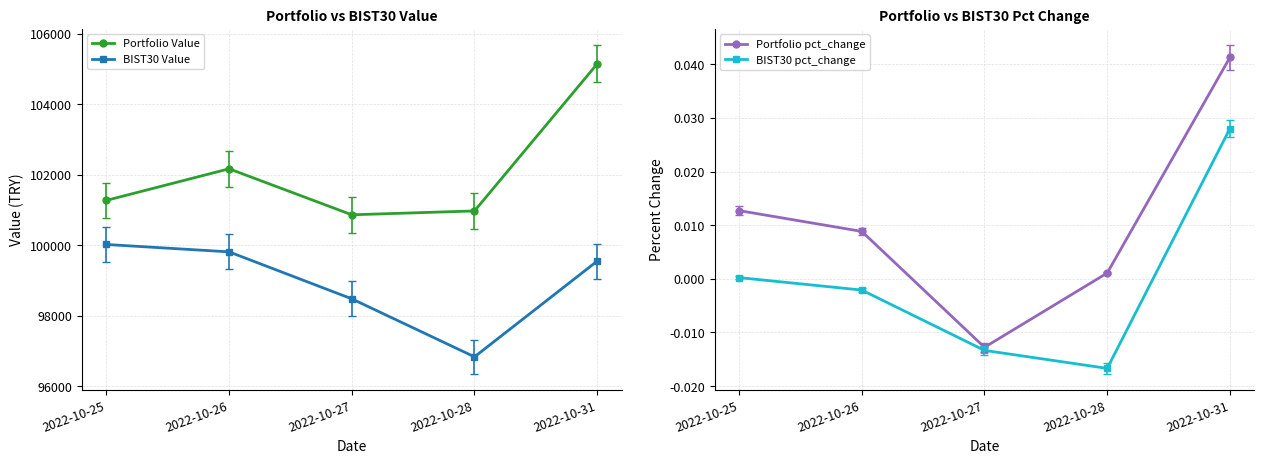

Reading left to right, transcribe all the data shown in this chart.

Portfolio Value: 101272.2	102167.6	100864.1	100973.4	105140.7
BIST30 Value: 100023.0	99813.8	98482.8	96839.1	99551.7
Portfolio pct_change: 0.0	0.0	-0.0	0.0	0.0
BIST30 pct_change: 0.0	-0.0	-0.0	-0.0	0.0